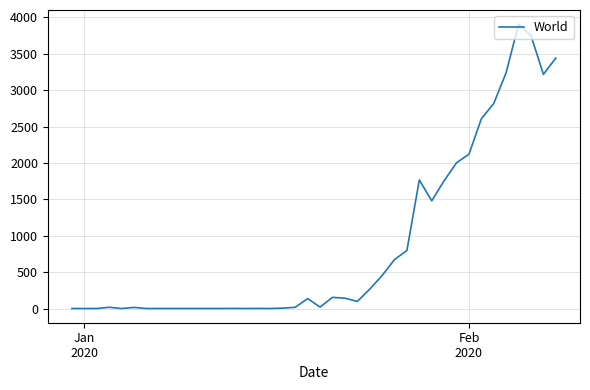

What is the average value?

873